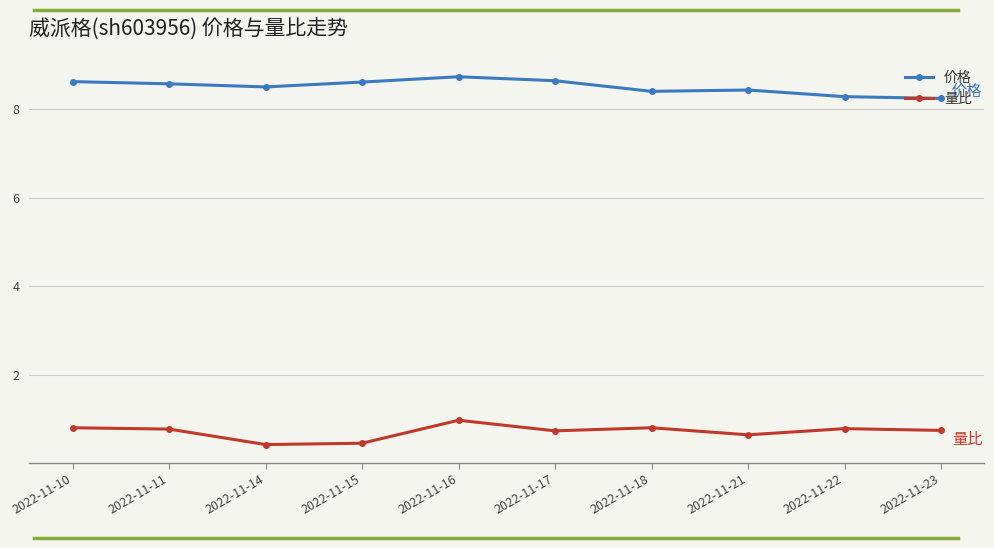

List the series in order of their peak value, lowest first.

量比, 价格